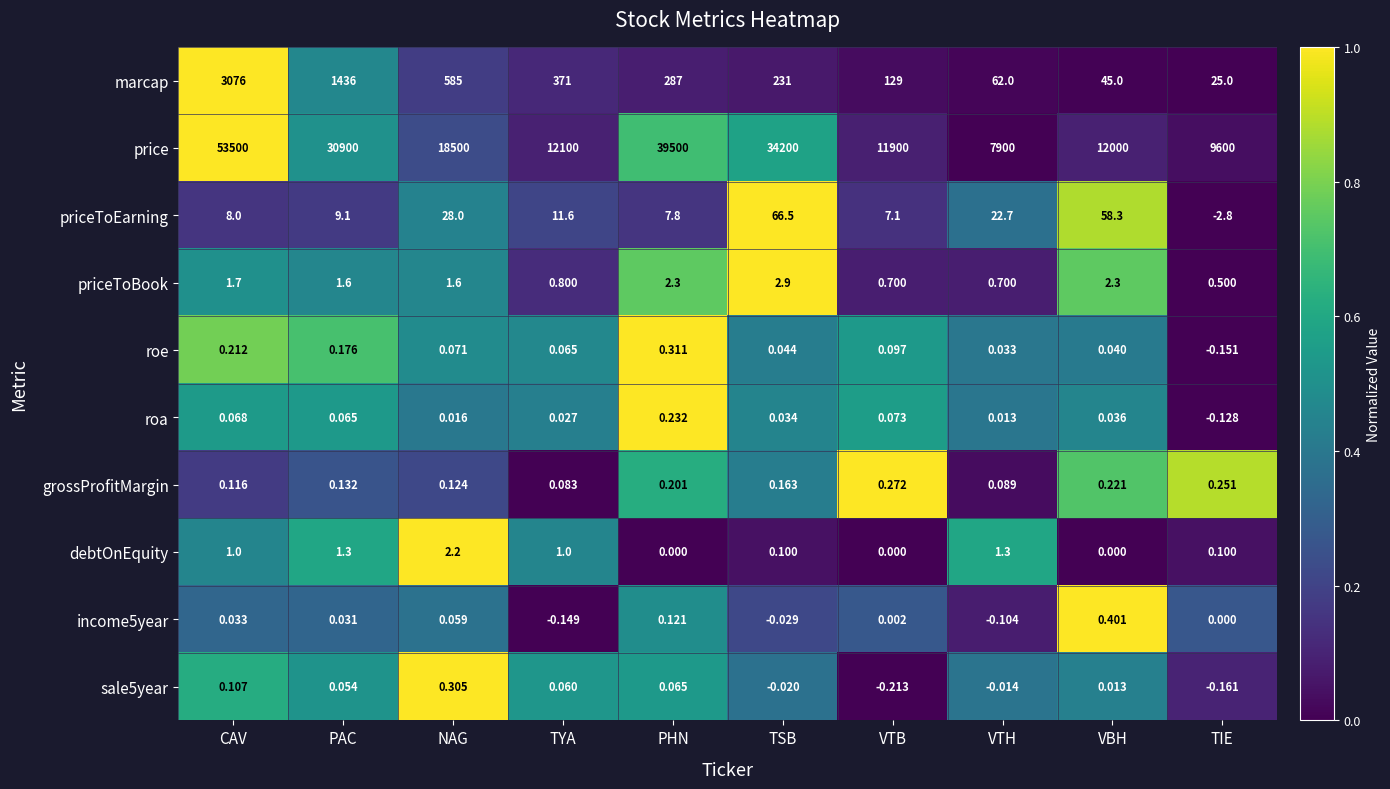

Which label corresponds to the smallest value in the chart?

TIE